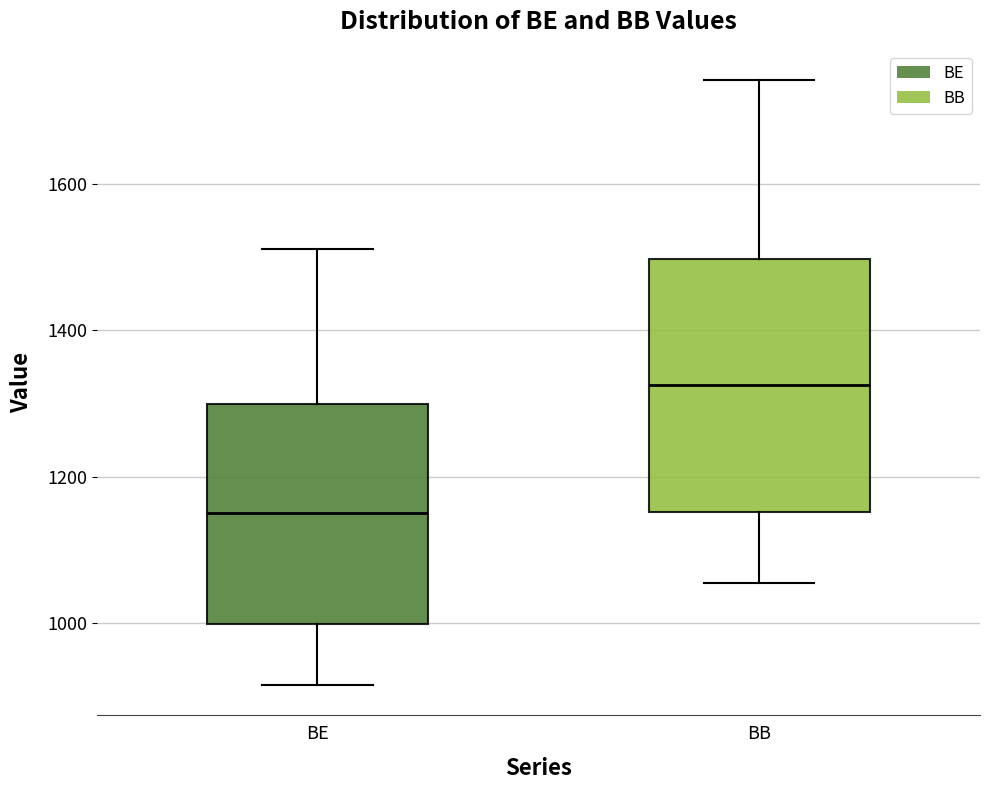

Where is the lower edge of the box for BE on the y-axis? The values are not printed on the chart, so give them approximately, as read against the axis.

1000